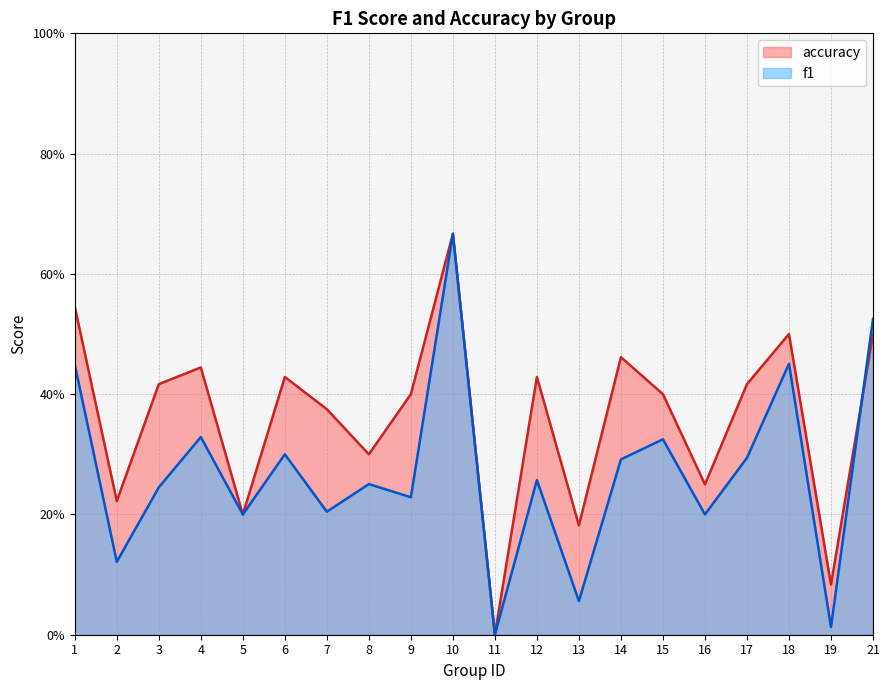

Rank the categories by accuracy value from lowest to highest.

11, 19, 13, 5, 2, 16, 8, 7, 9, 15, 3, 17, 6, 12, 4, 14, 18, 21, 1, 10